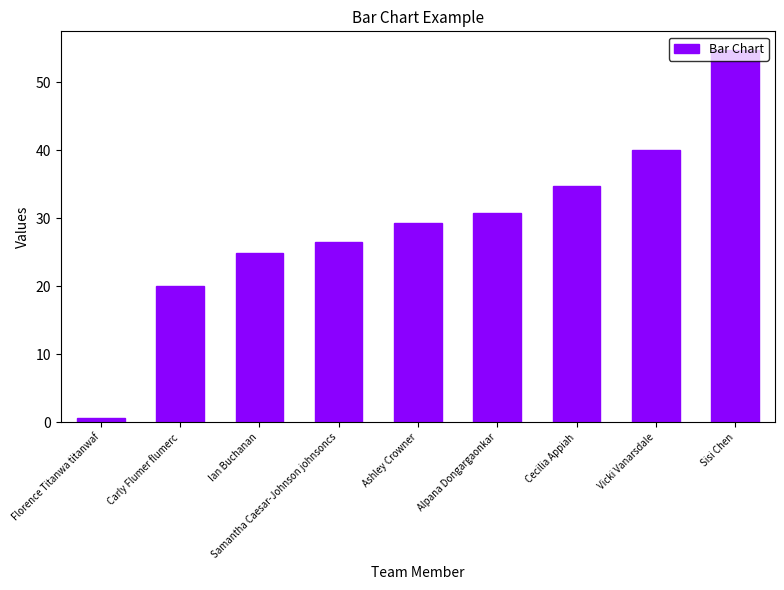

How many values exceed 29?

5